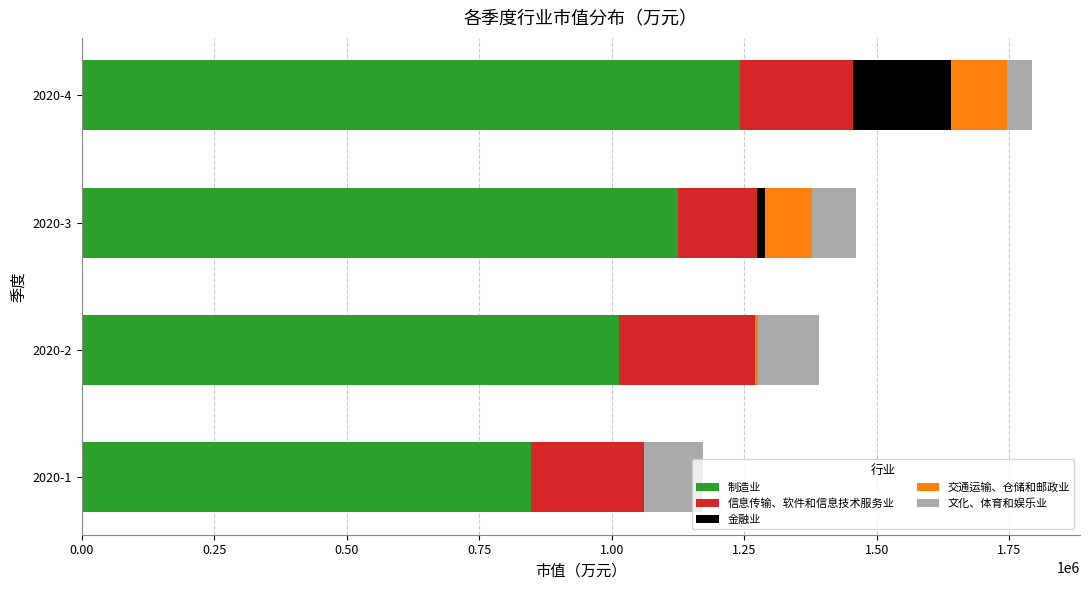

What is the highest value of the 制造业 series?

1241450.2